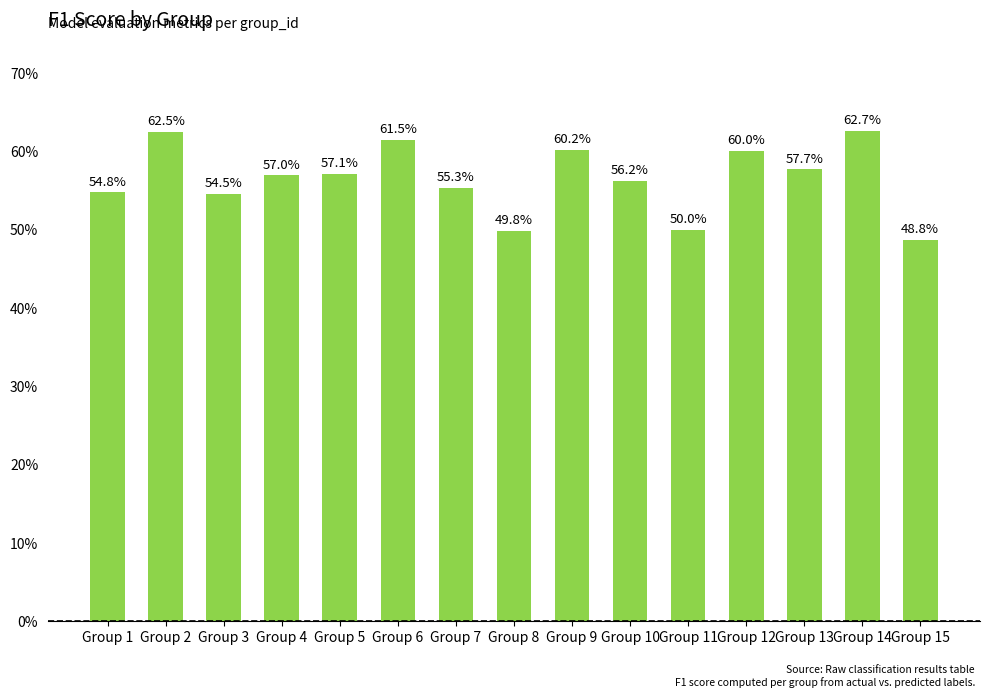

List the labels in order of value, largest first.

Group 14, Group 2, Group 6, Group 9, Group 12, Group 13, Group 5, Group 4, Group 10, Group 7, Group 1, Group 3, Group 11, Group 8, Group 15